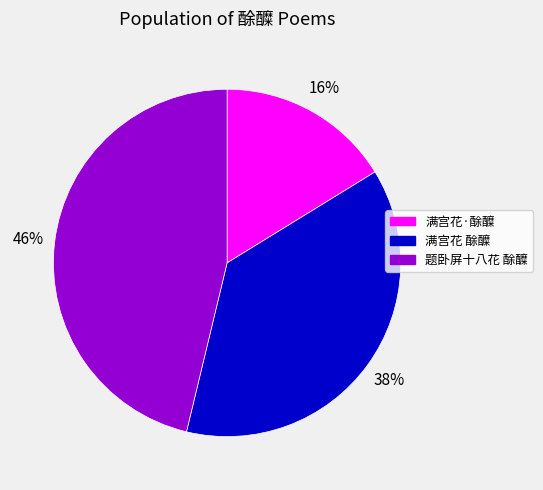

Rank the categories by value from highest to lowest.

题卧屏十八花 酴醾, 满宫花 酴醾, 满宫花·酴醾